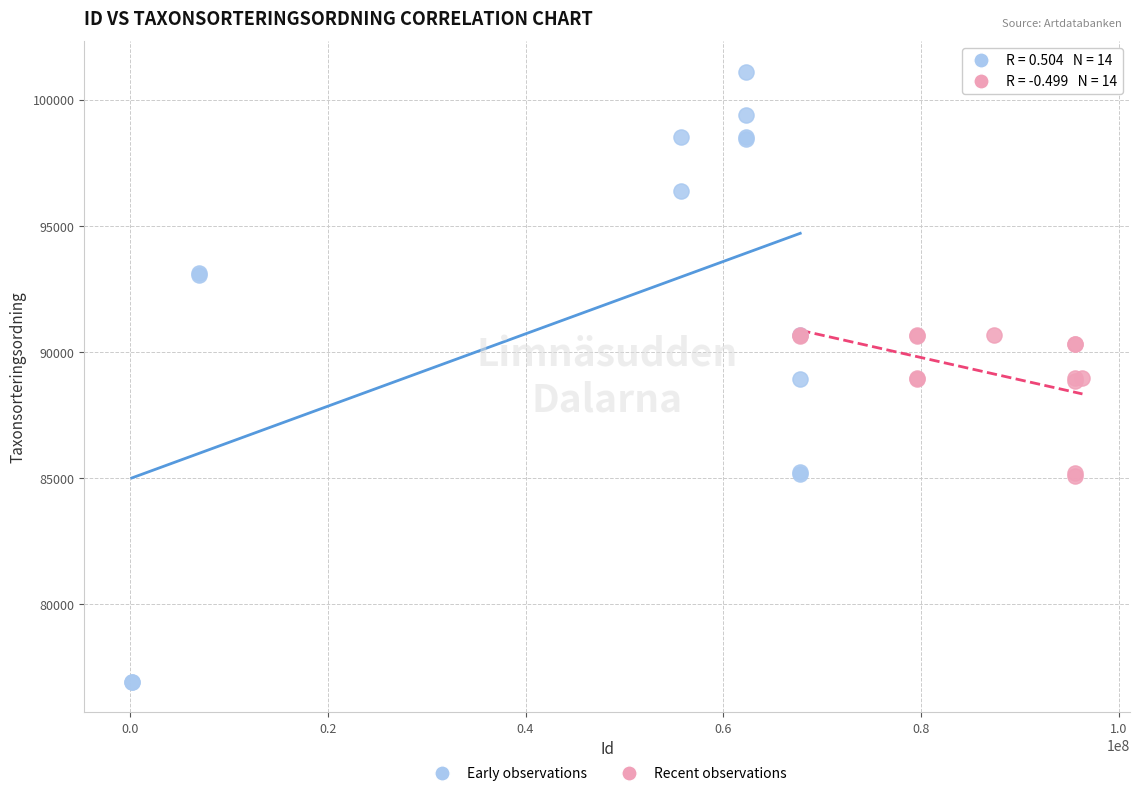

Which series contains the lowest Y value?

Early observations